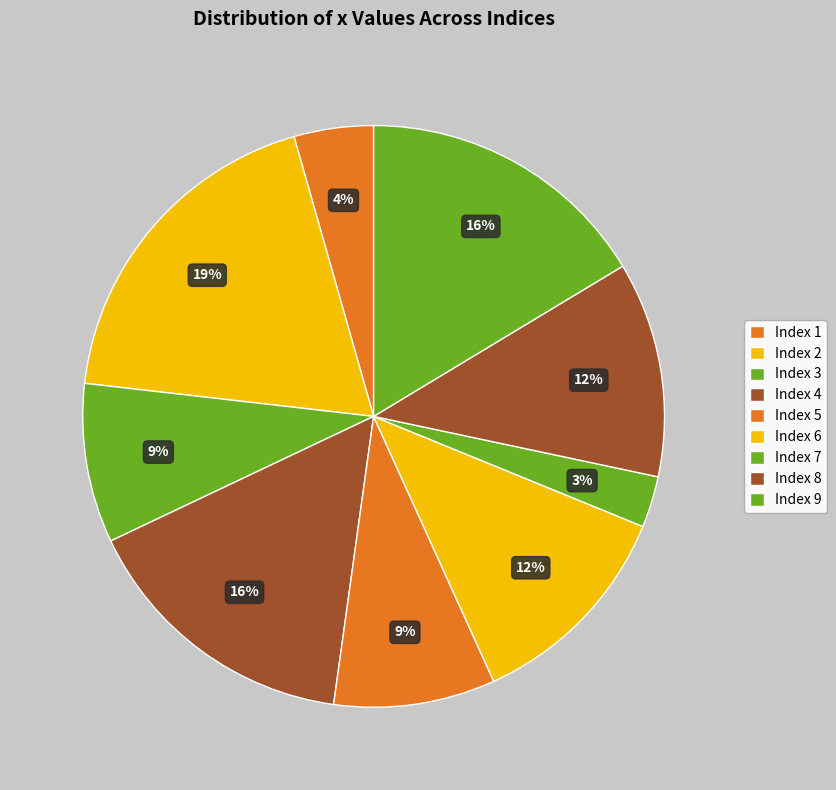

Count the number of slices in the pie.

9